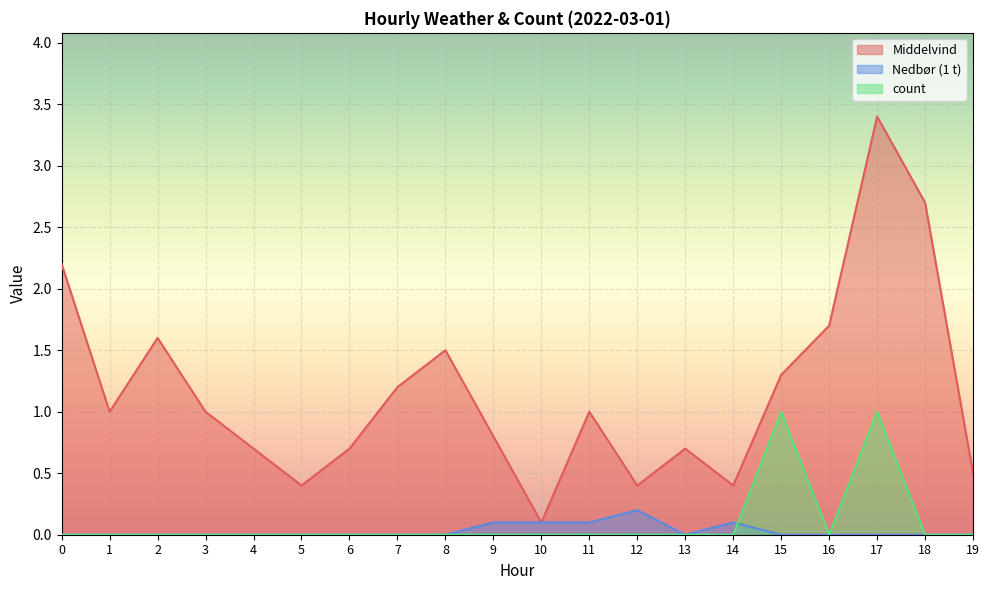

The value of Nedbør (1 t) at 3 is -0.1. True or false?

False